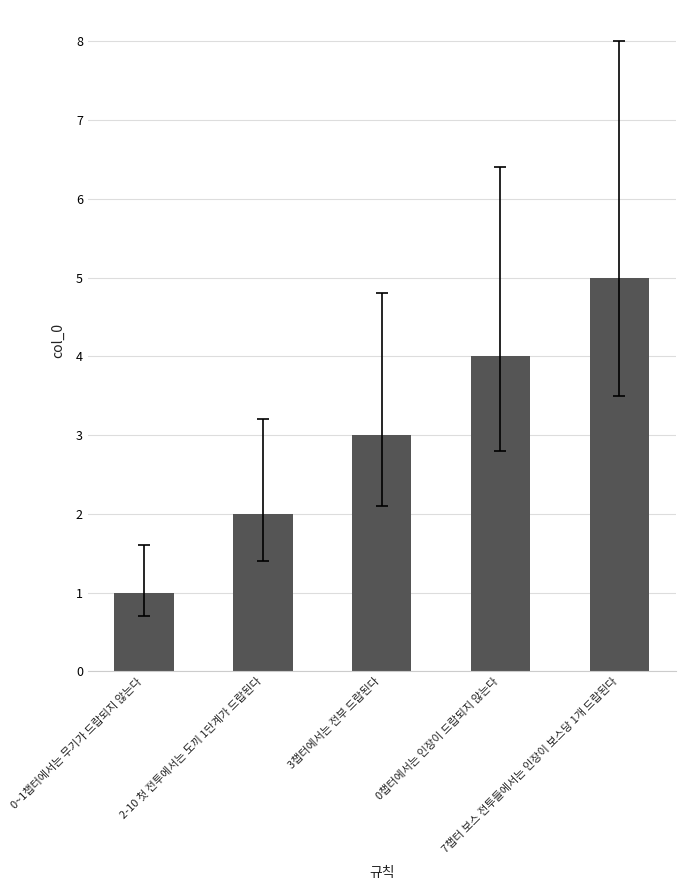

At which label is the value closest to 3?

3챕터에서는 전부 드랍된다